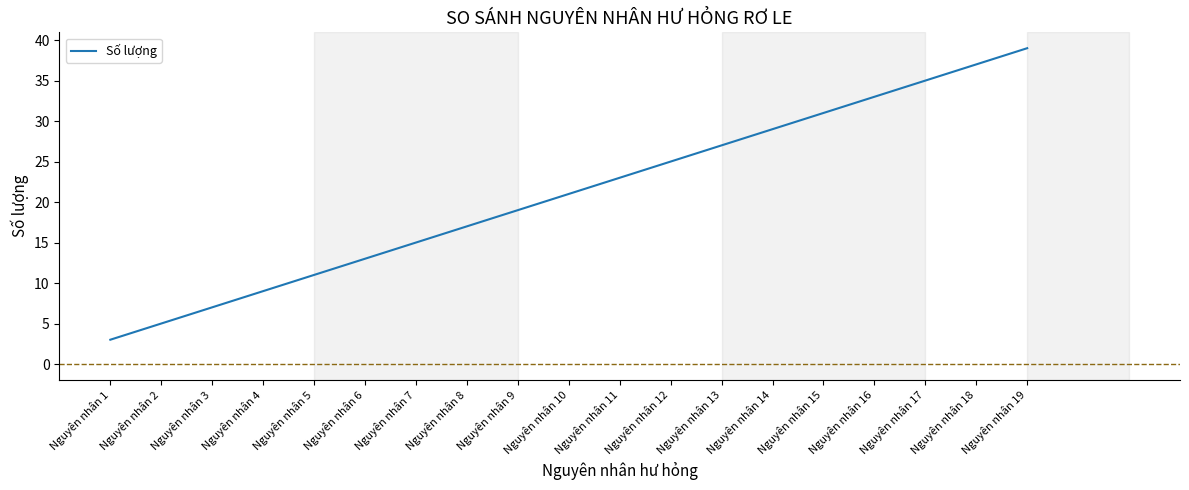

List the labels in order of value, largest first.

Nguyên nhân 19, Nguyên nhân 18, Nguyên nhân 17, Nguyên nhân 16, Nguyên nhân 15, Nguyên nhân 14, Nguyên nhân 13, Nguyên nhân 12, Nguyên nhân 11, Nguyên nhân 10, Nguyên nhân 9, Nguyên nhân 8, Nguyên nhân 7, Nguyên nhân 6, Nguyên nhân 5, Nguyên nhân 4, Nguyên nhân 3, Nguyên nhân 2, Nguyên nhân 1